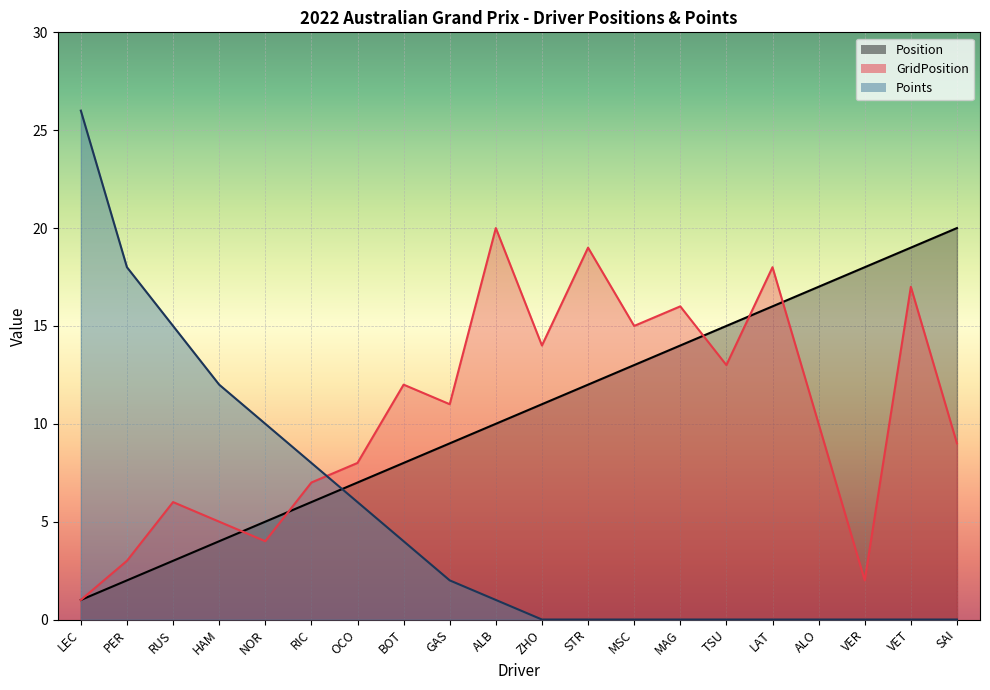

In GridPosition, how many points are lower than both neighbors (excluding endpoints)?

6